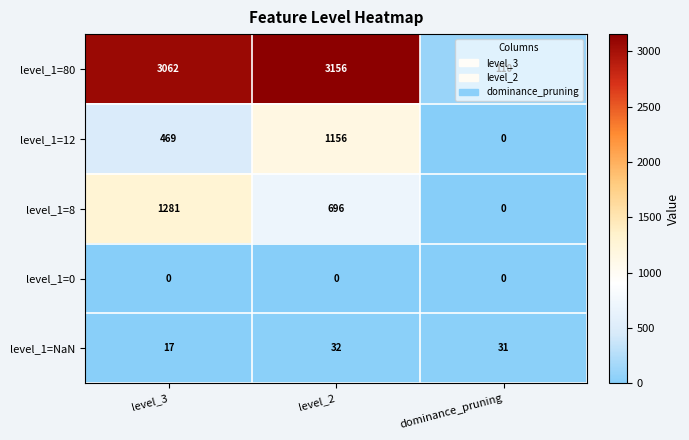

Between level_3 and level_2, which series saw the biggest shift?

level_1=12